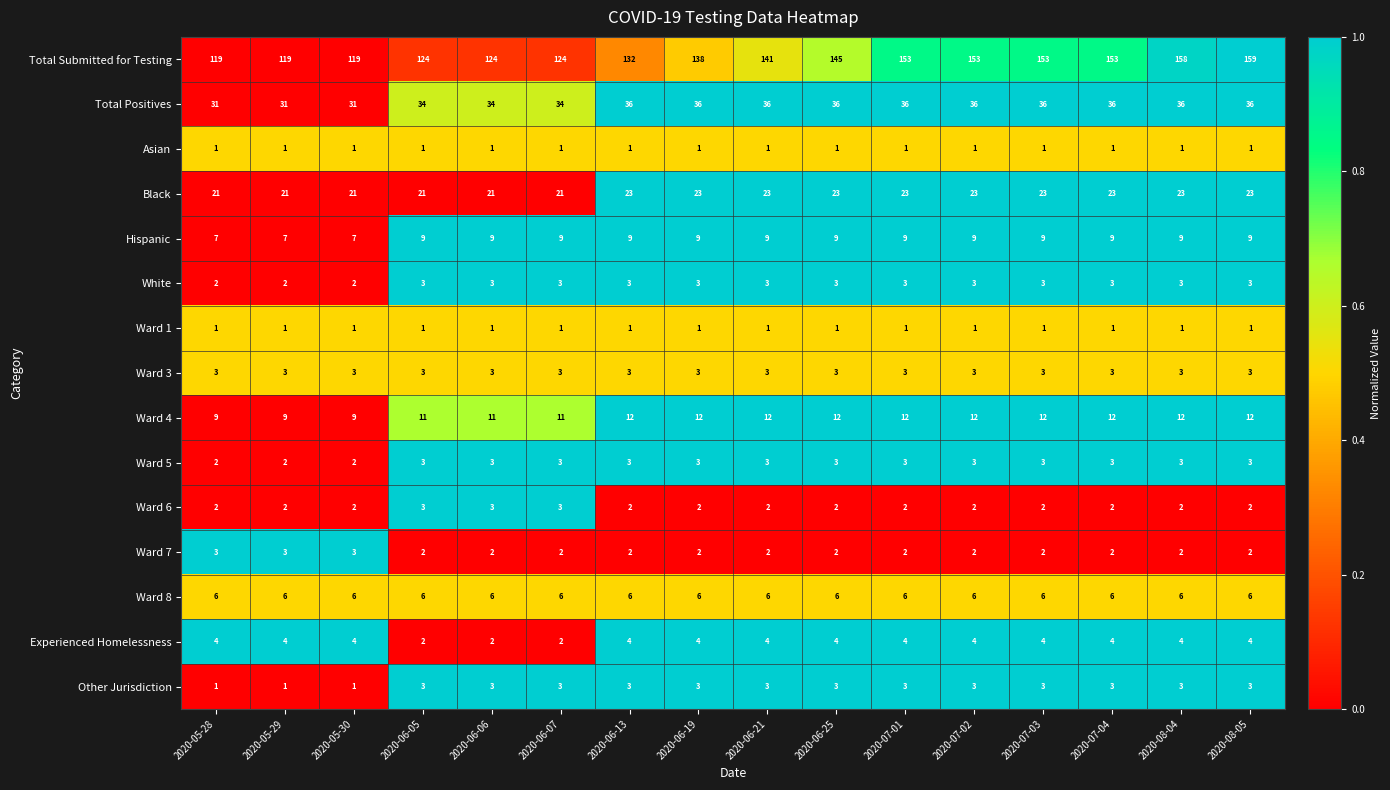

The Experienced Homelessness series shows 4 at 2020-07-01. True or false?

True